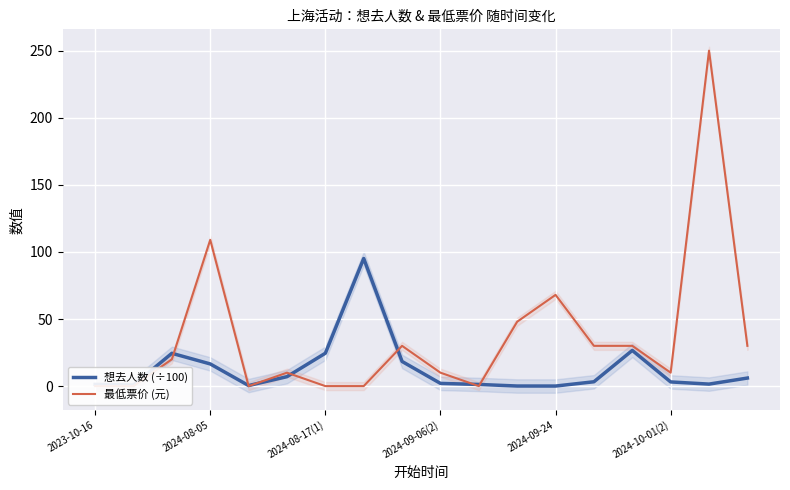

How many interior local peaks does the 最低票价 (元) series have?

5